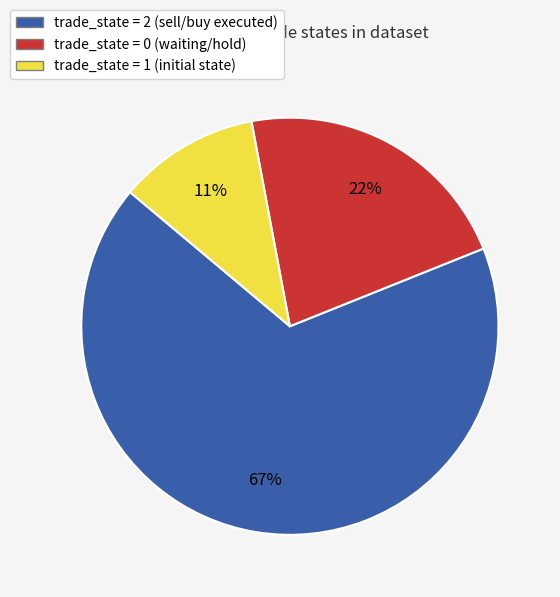

To the nearest percent, what is the average slice percentage?

33%